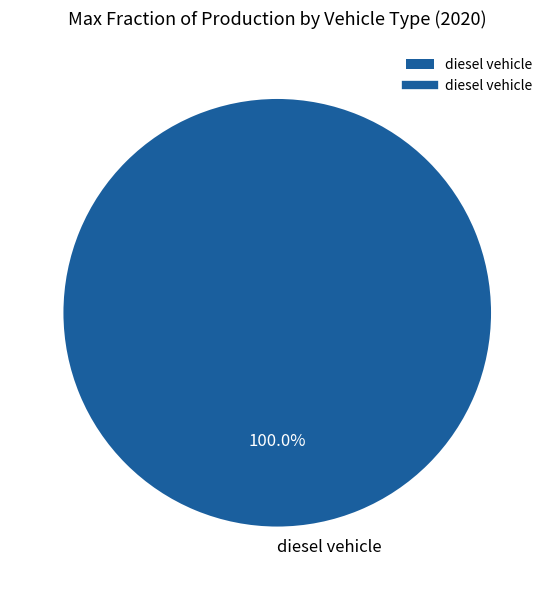

Rank the categories by value from highest to lowest.

diesel vehicle